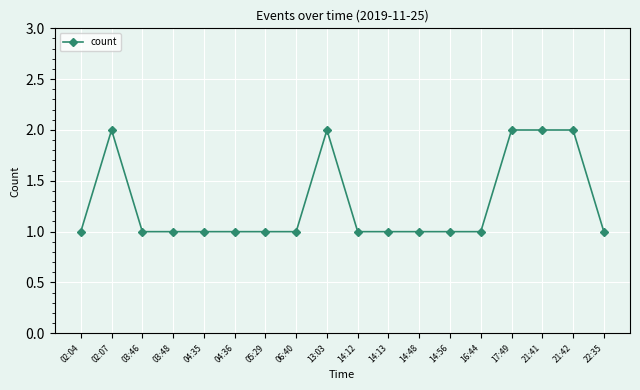

What is the sum of the values at 17:49 and 03:46?

3